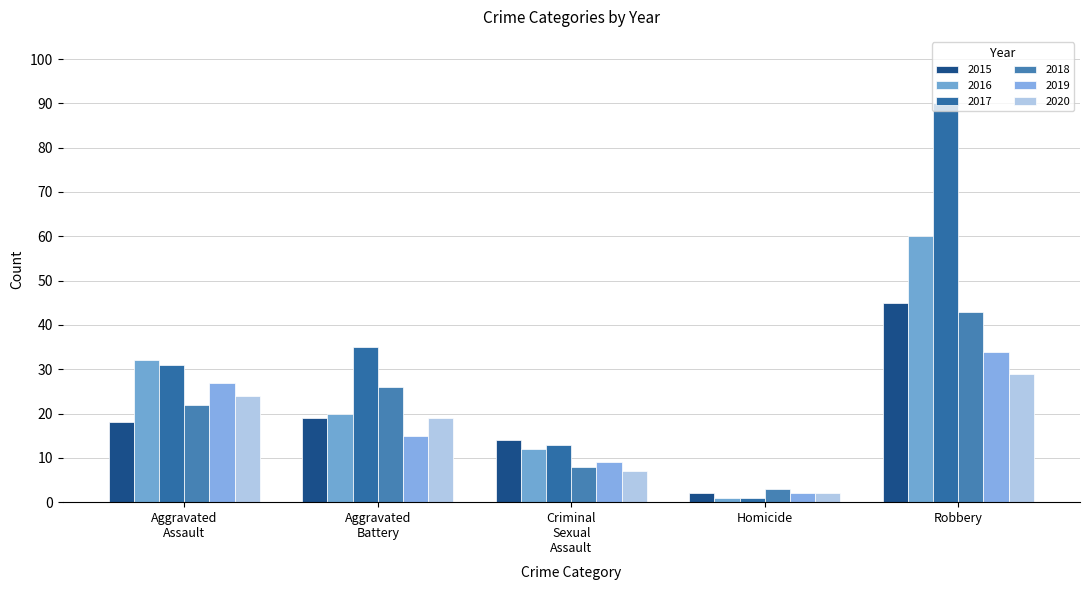

How many groups of bars are there?

5